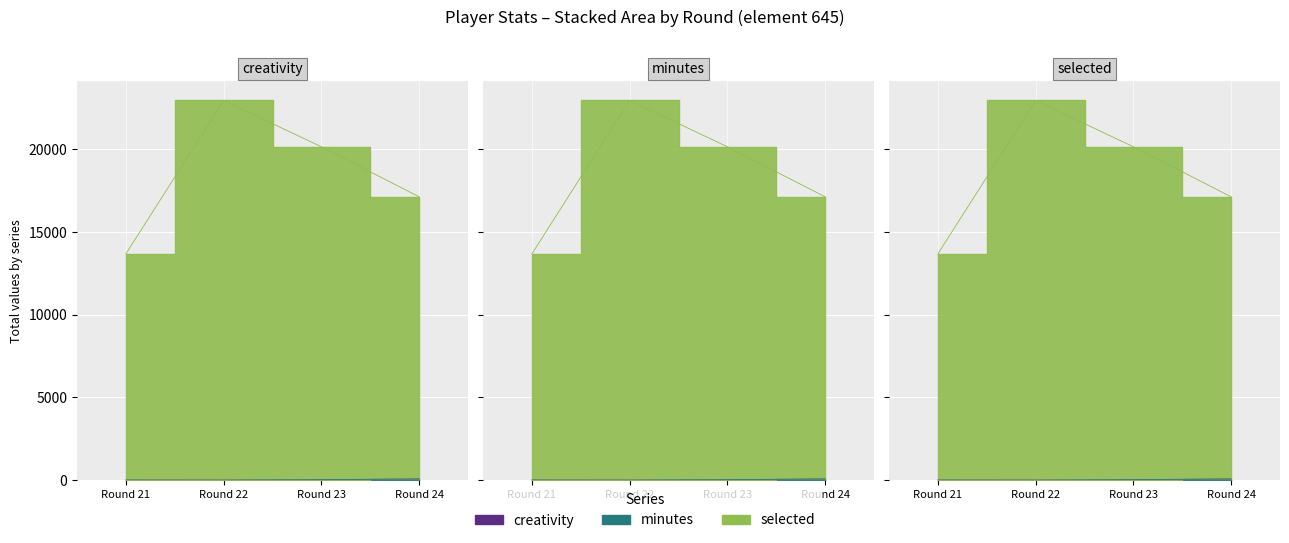

True or false: creativity and minutes intersect in this chart.

False